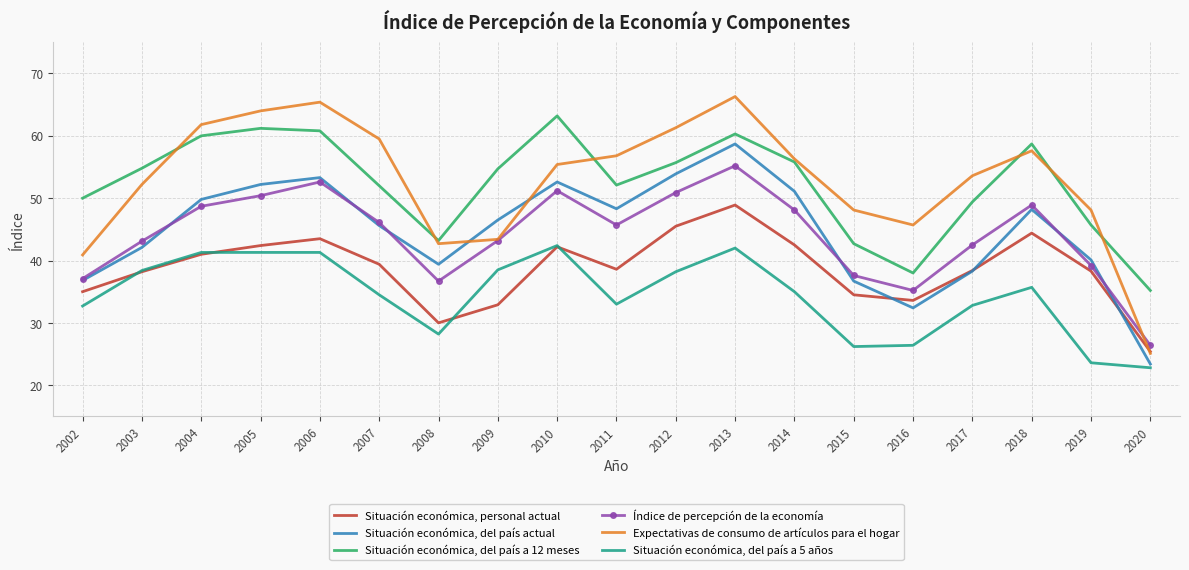

True or false: Situación económica, del país a 5 años has a value of 33.0 at 2011.

True